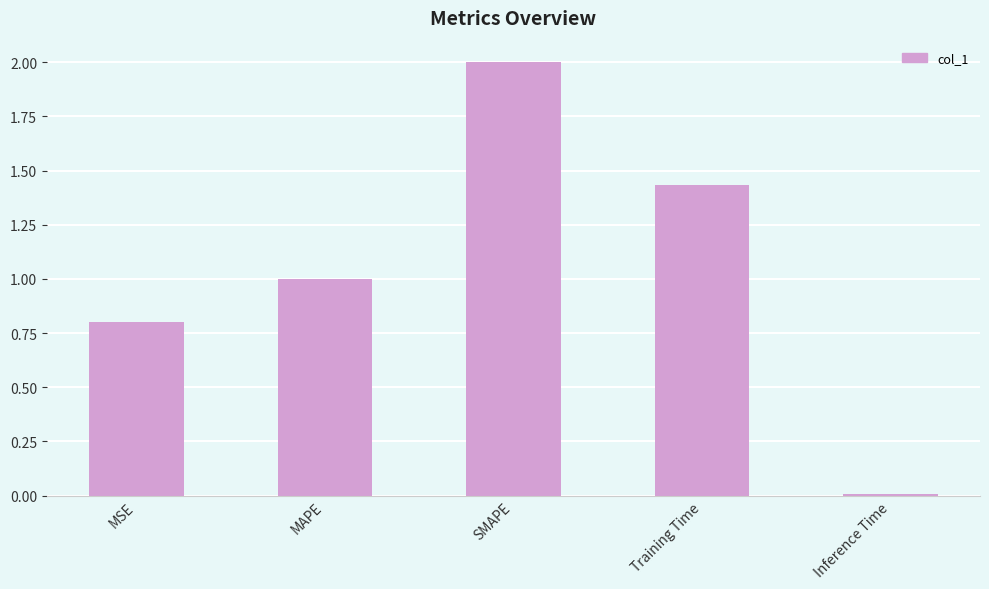

What is the difference between the maximum and second lowest values?

1.2